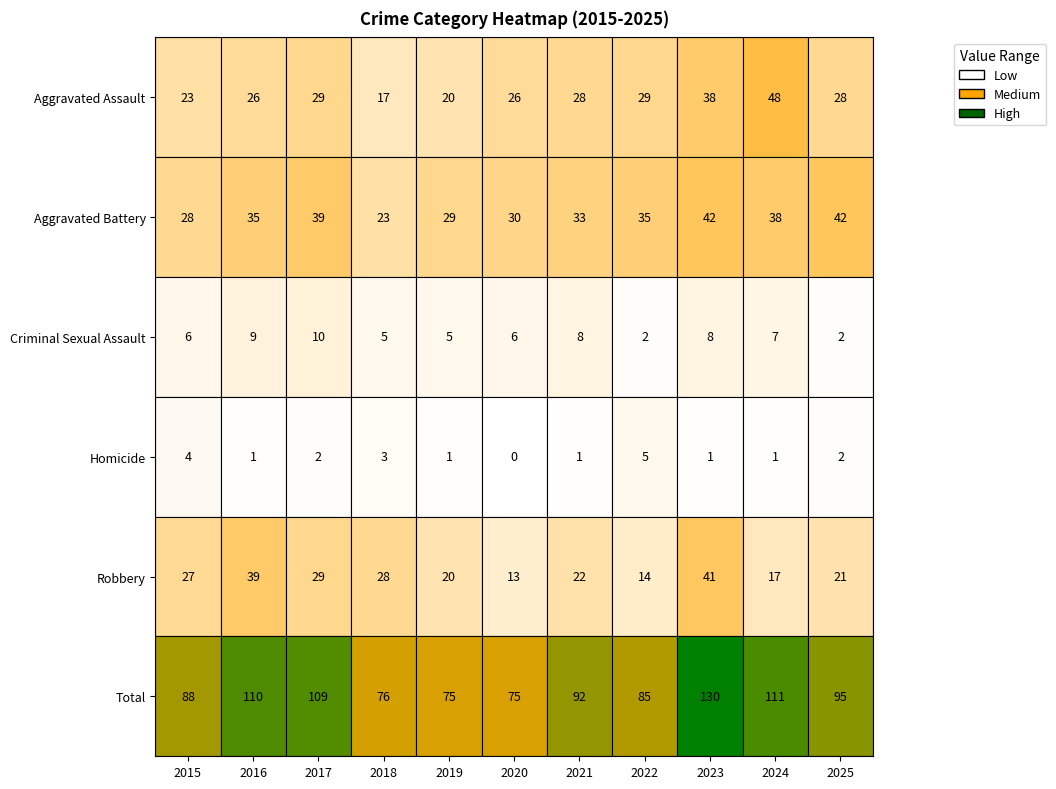

List the series in order of their peak value, lowest first.

Homicide, Criminal Sexual Assault, Robbery, Aggravated Battery, Aggravated Assault, Total